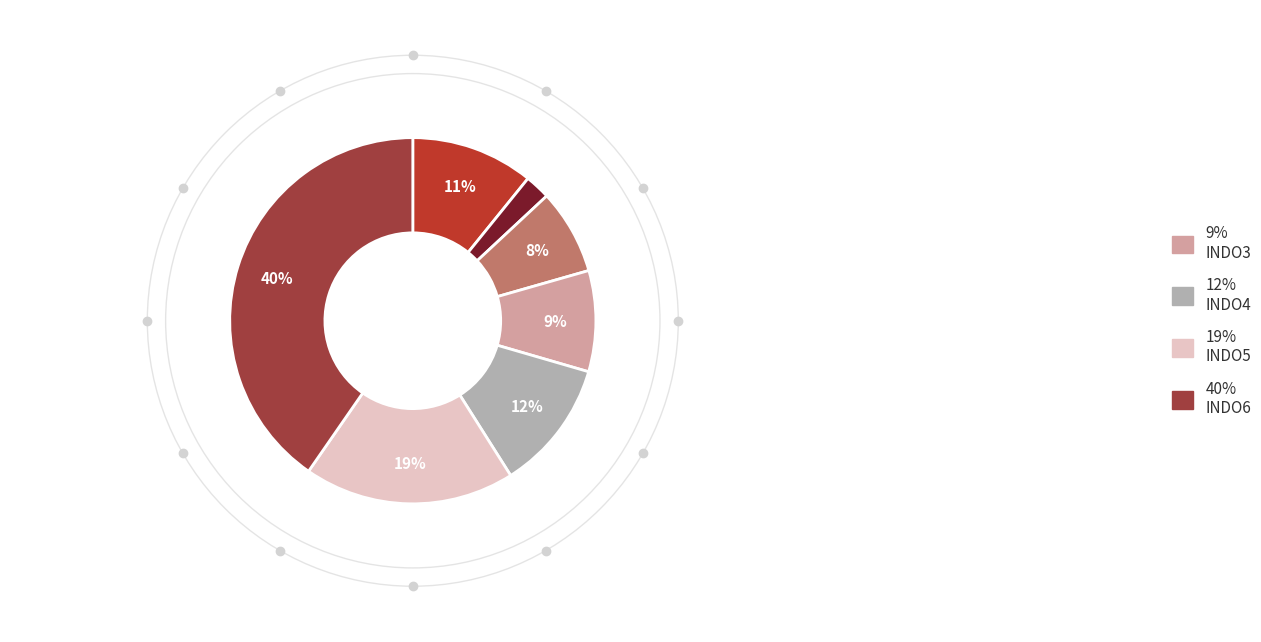

What is the smallest slice in the pie chart?

INDO1